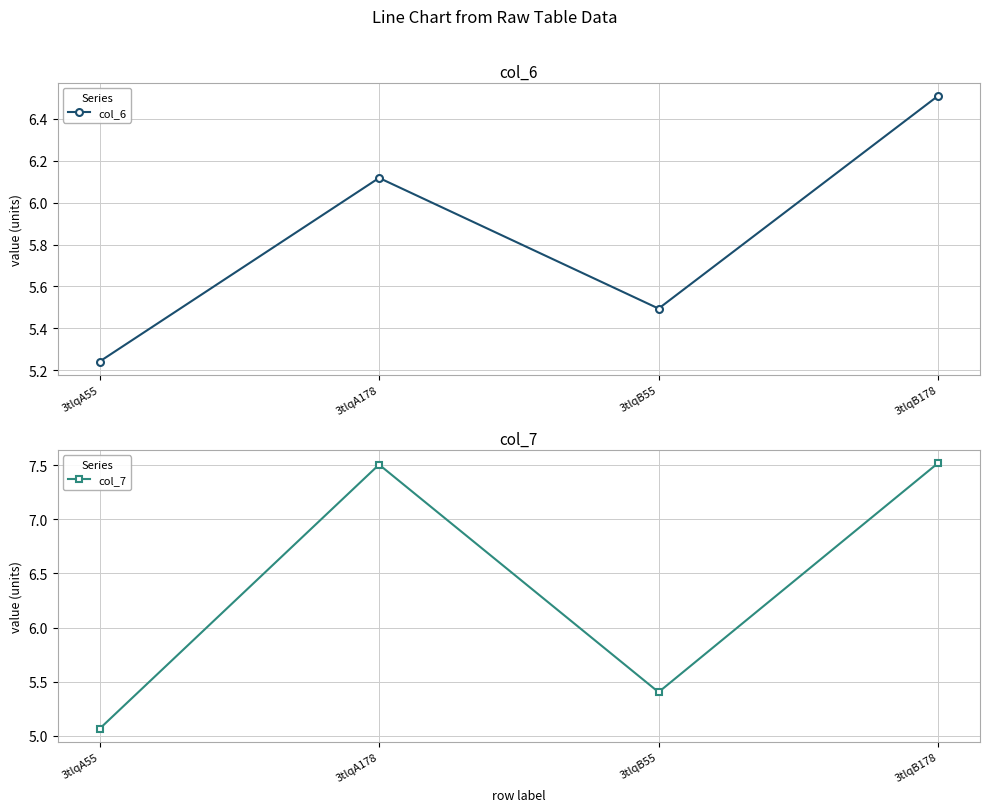

Which label corresponds to the largest value in the chart?

3tlqB178